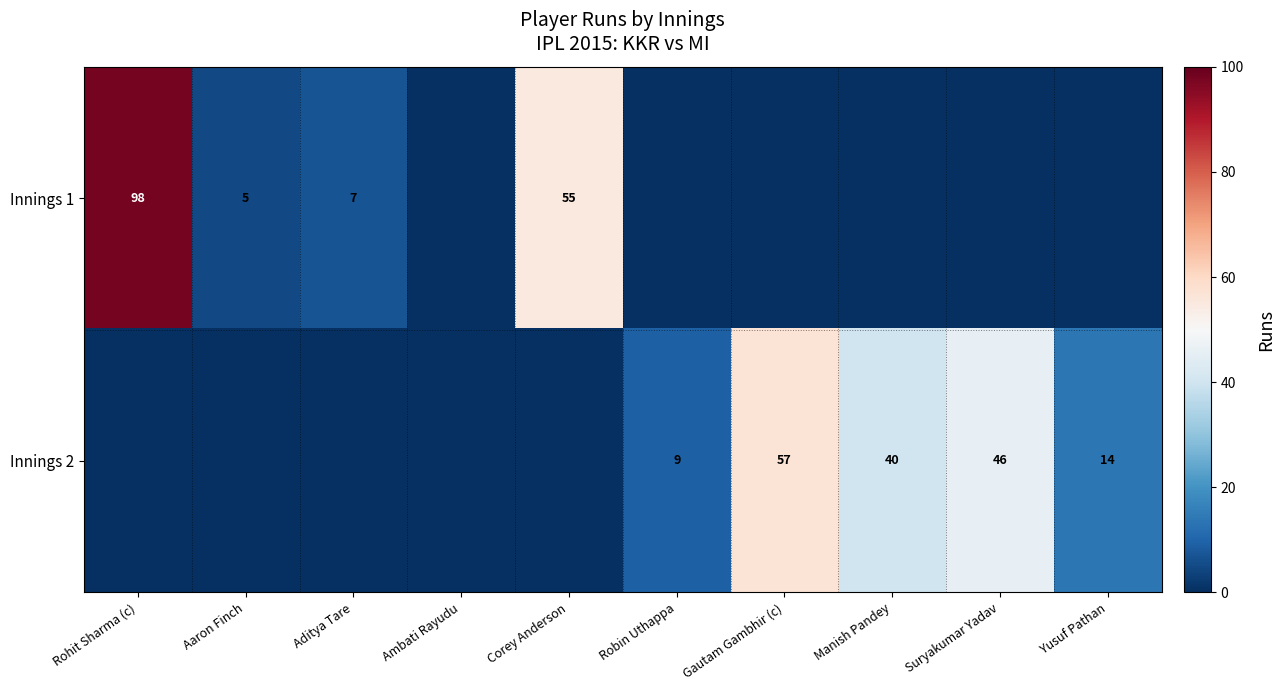

At which category is the sum across all series the highest?

Rohit Sharma (c)